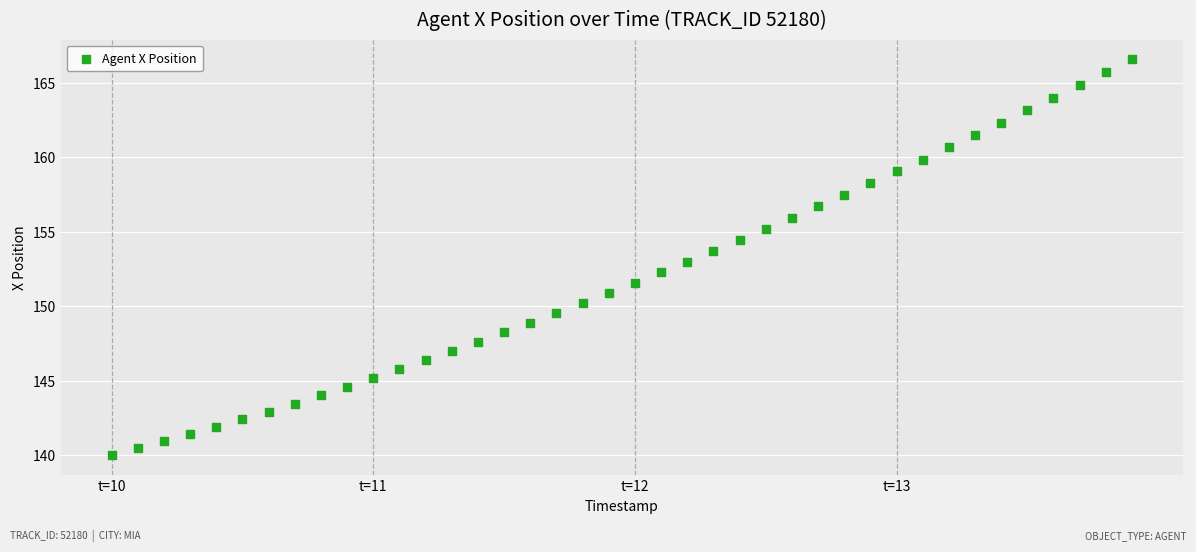

What is the range of Y values (max minus min)?

26.6